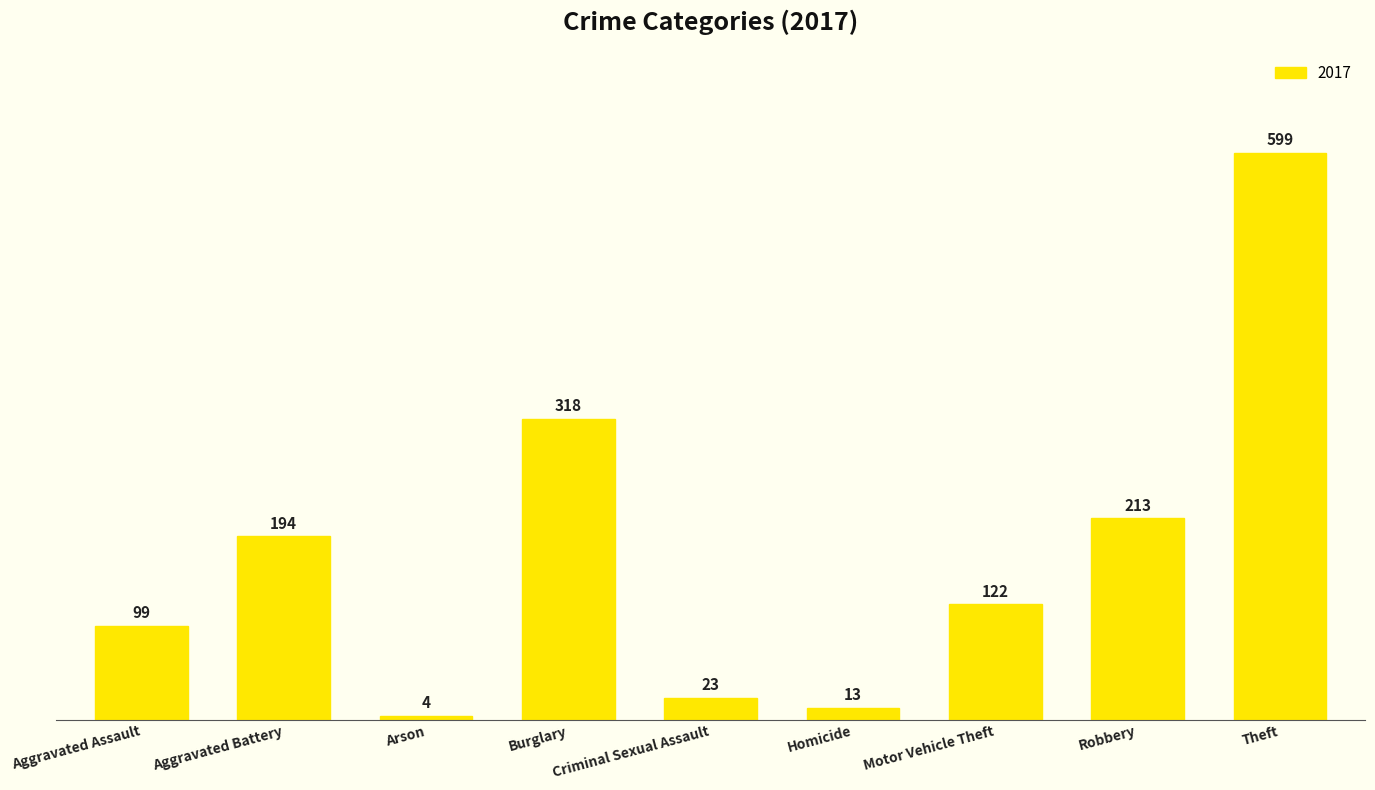

What is the greatest value displayed?

599